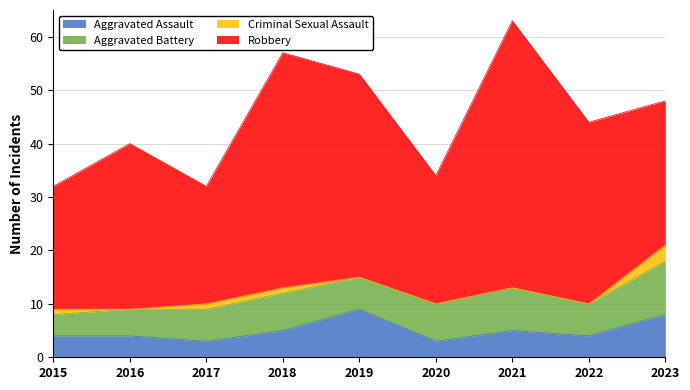

At which label does Aggravated Battery first exceed 6?

2018